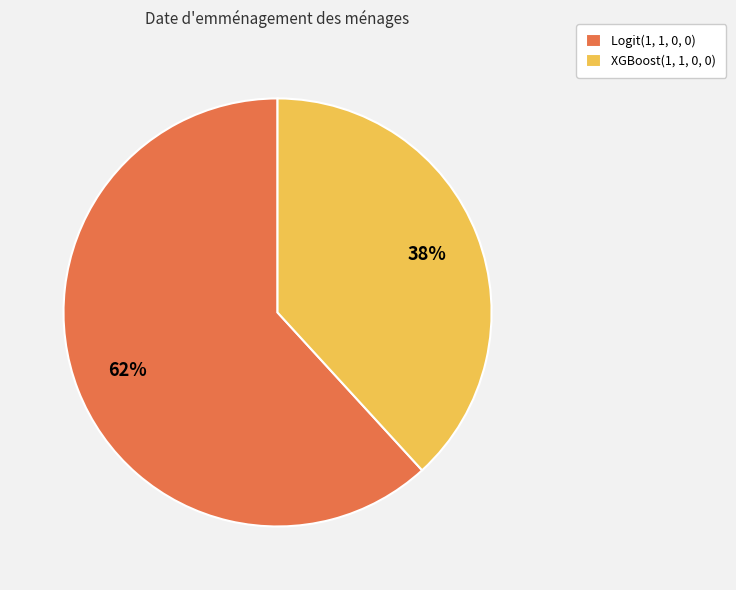

What percentage is the XGBoost(1, 1, 0, 0) slice, to the nearest percent?

38%